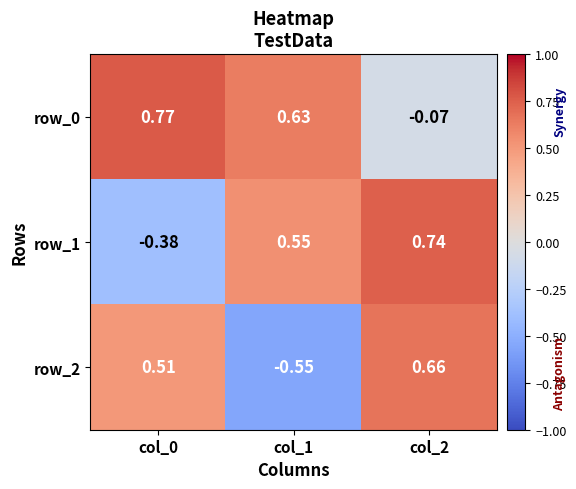

What is the average value of the row_1 series?

0.3